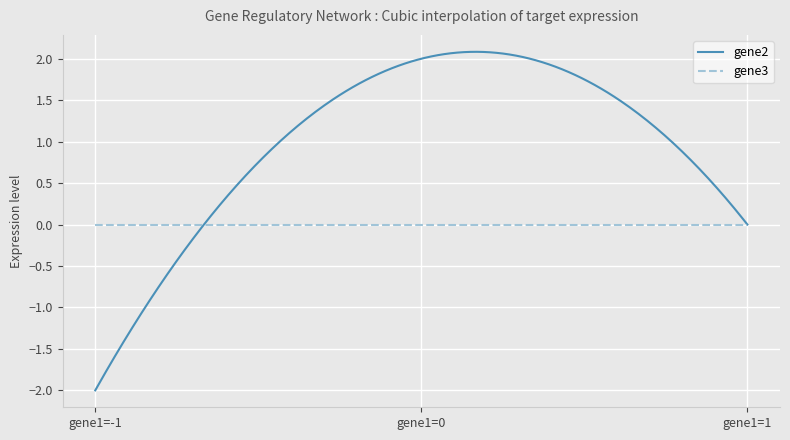

How many lines are shown in the chart?

2